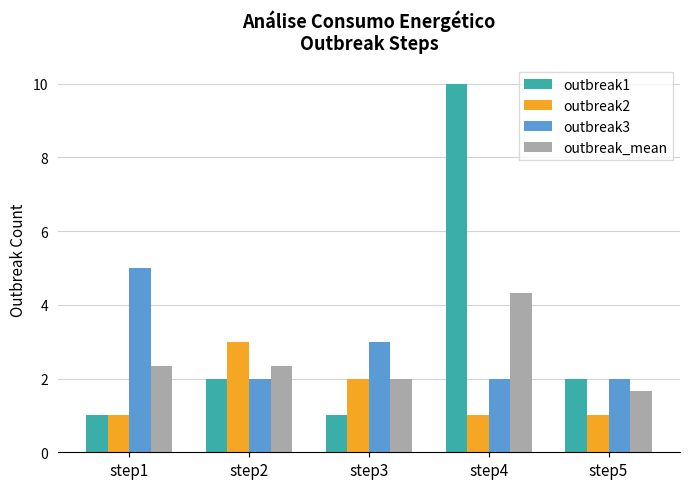

Which category has the highest value across all series?

step4